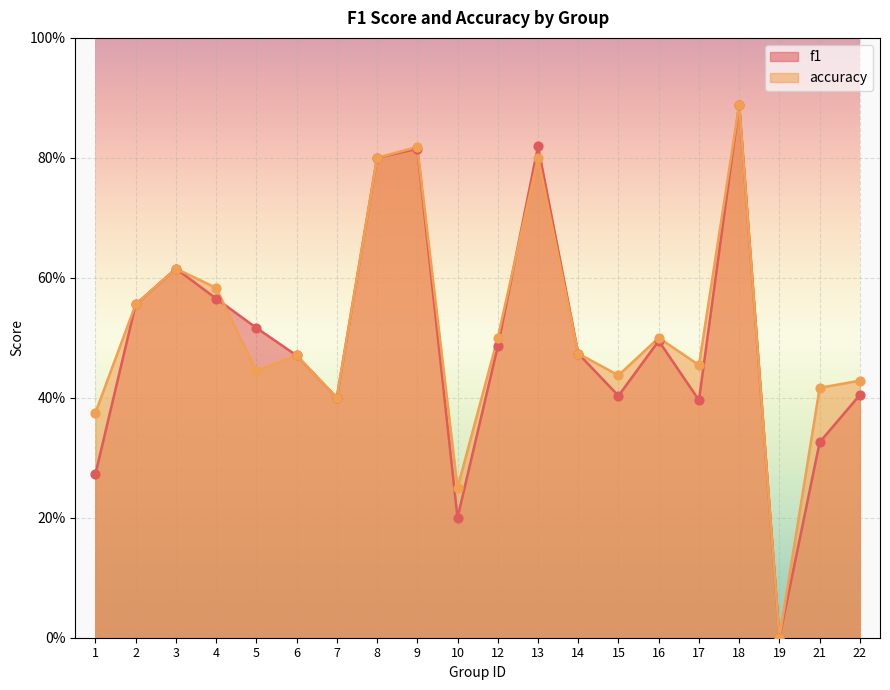

At how many categories does at least one series exceed 0?

19